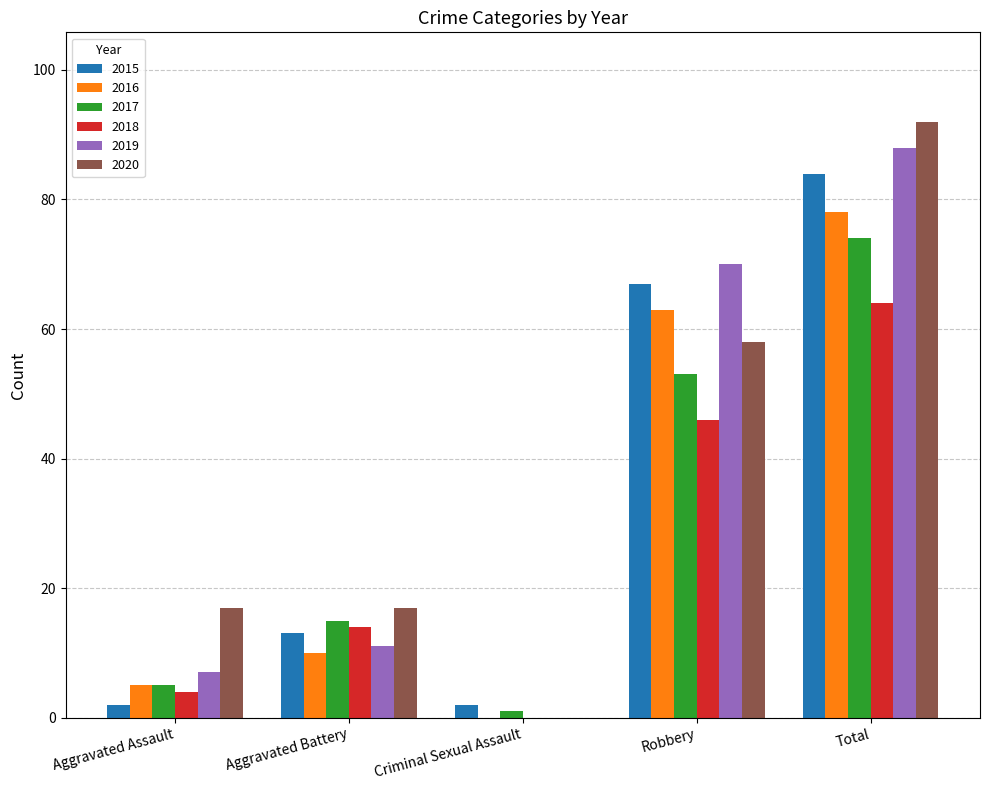

At which category is the sum across all series the highest?

Total